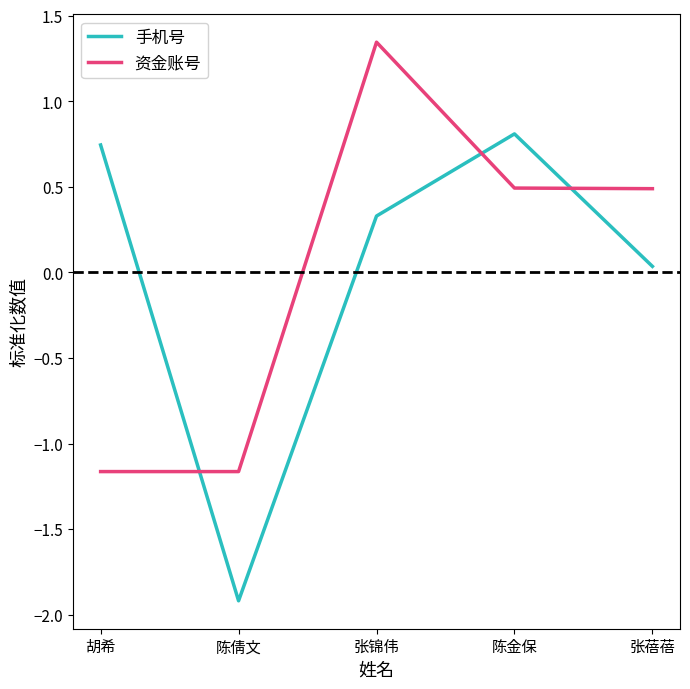

What is the difference between the 手机号 values at 胡希 and 张锦伟?

0.4